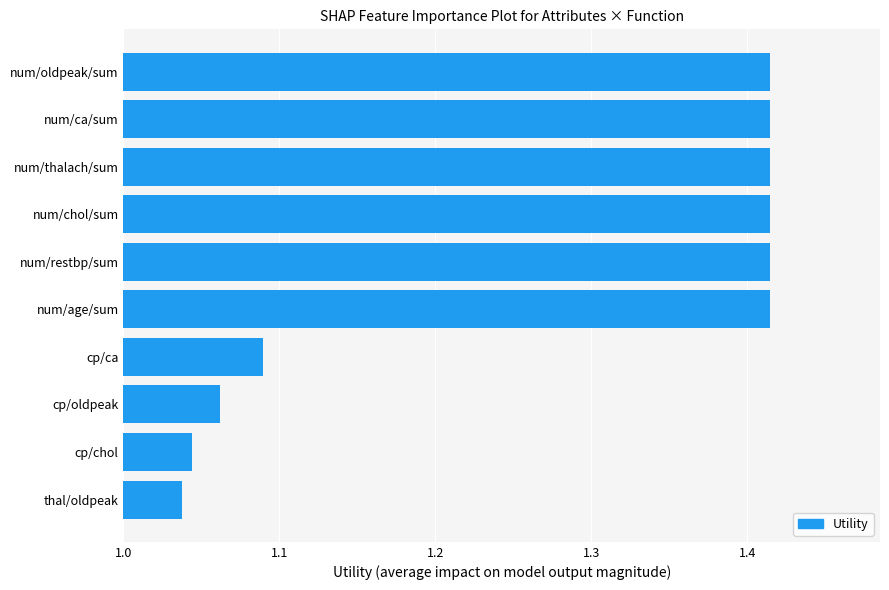

How many distinct data groups are displayed?

1